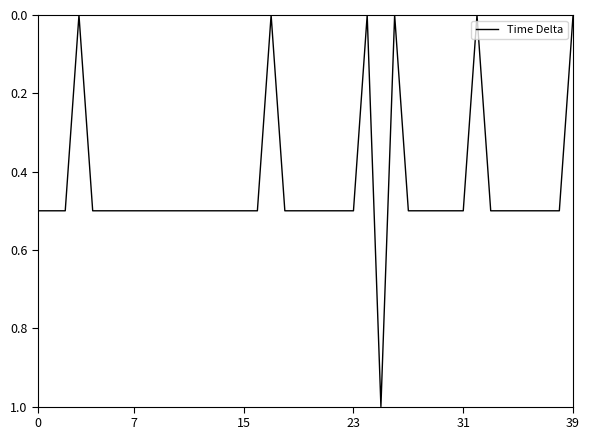

What is the difference between the maximum and minimum values?

1.0